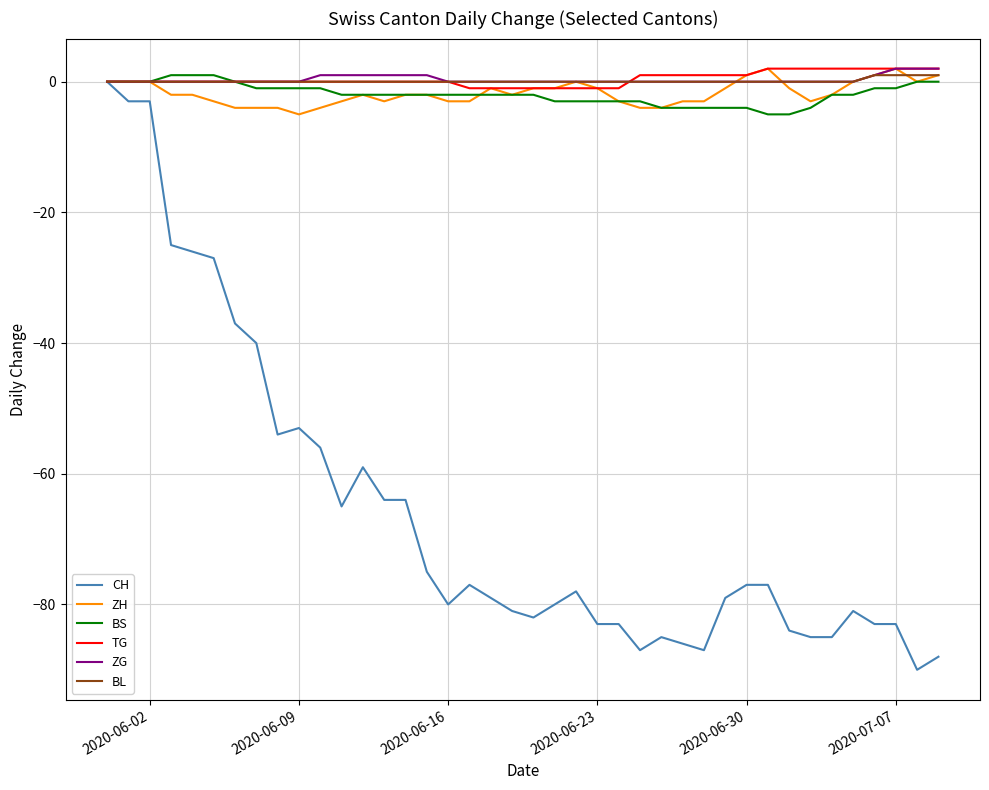

Count the number of data series in this chart.

6